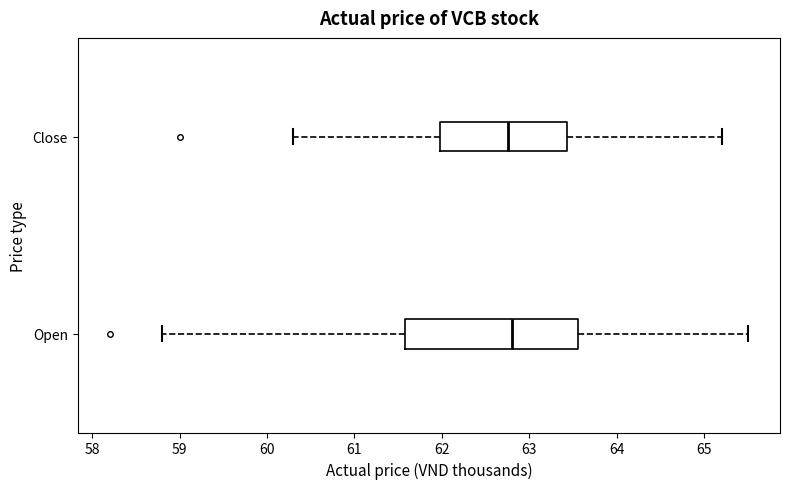

Reading bottom to top, read every box against the x-axis: the position of its median line, the range the box covers, and the ends of its whiskers. The values are not printed on the chart, so give them approximately, as read against the axis.

Open: median 62.8, box 61.6 to 63.6, whiskers 58.8 to 65.5
Close: median 62.8, box 62.0 to 63.4, whiskers 60.3 to 65.2